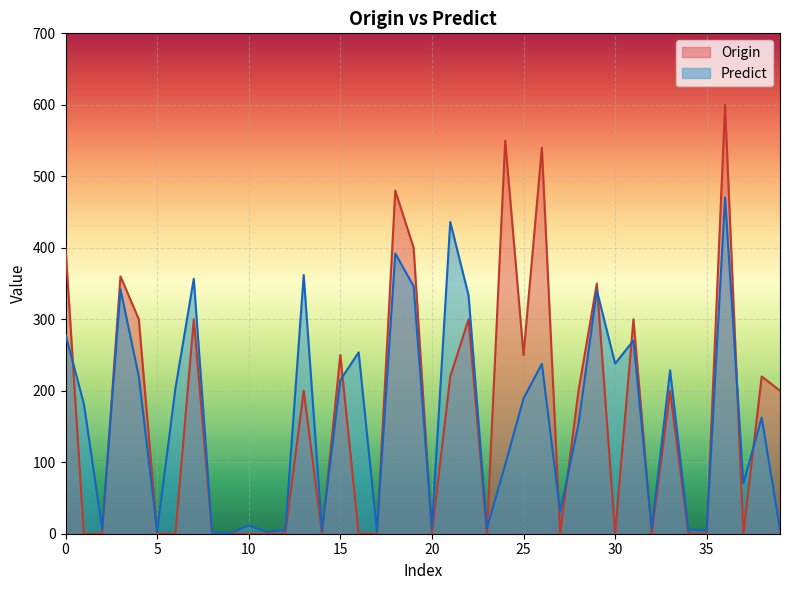

How many interior local valleys does the Predict series have?

13